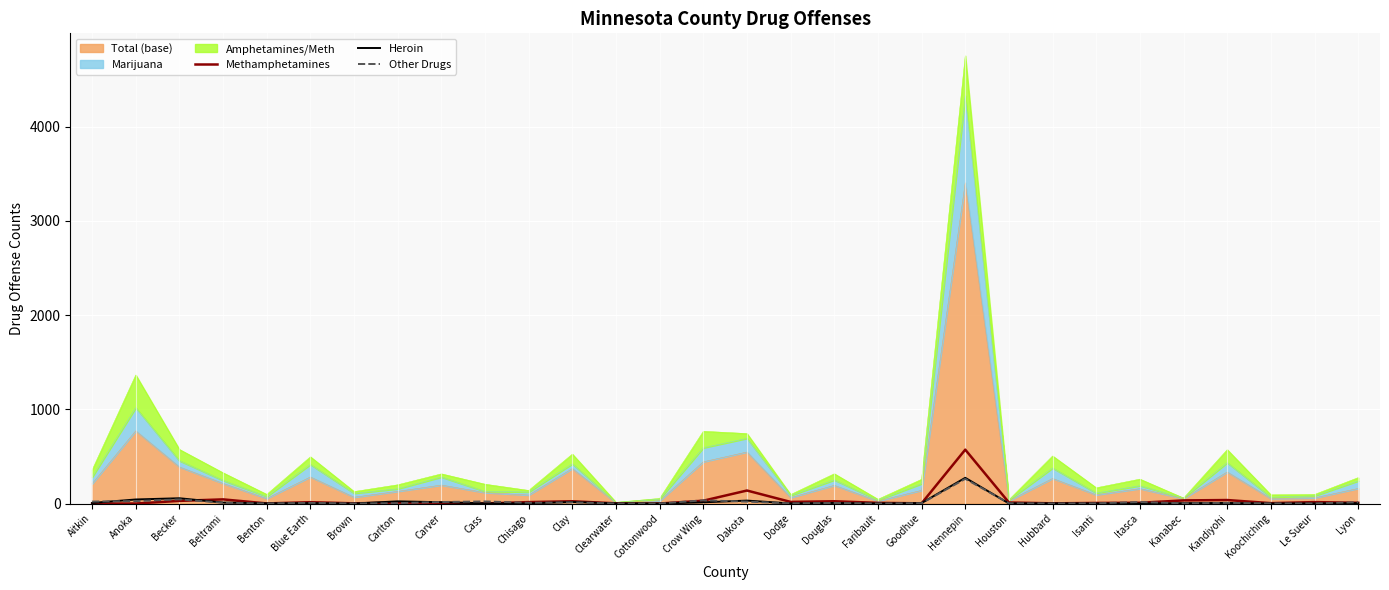

How many data points in Heroin are less than 4?

14